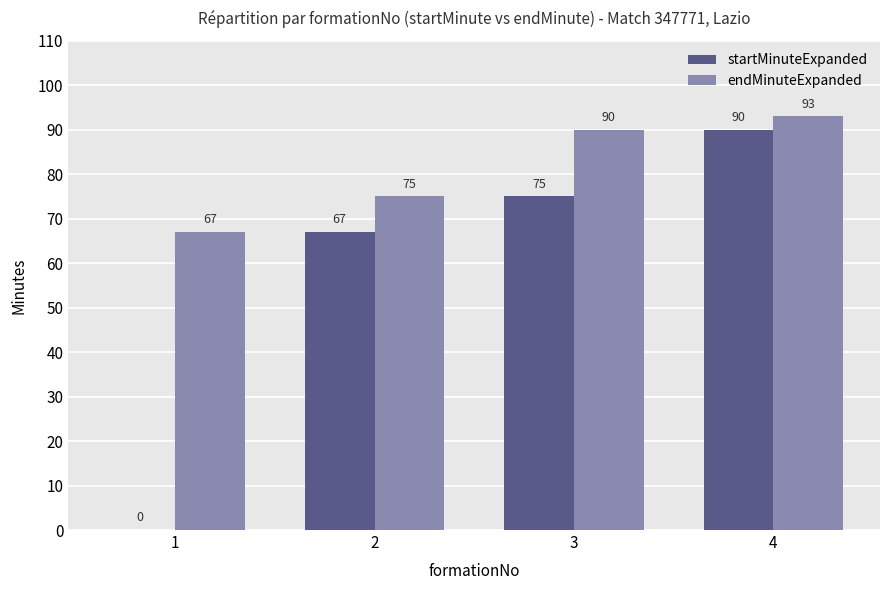

The startMinuteExpanded series shows 67 at 2. True or false?

True